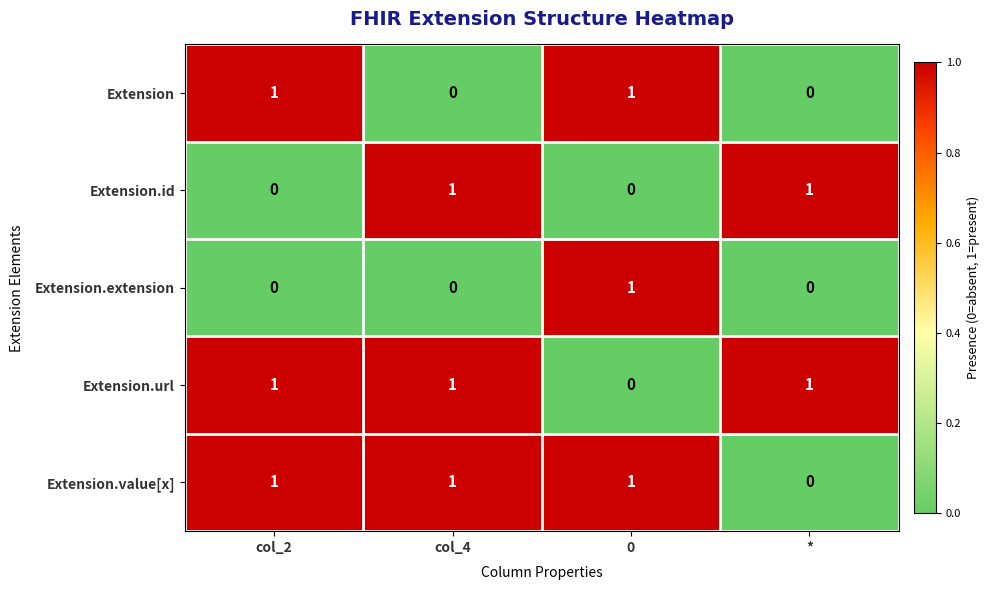

At which label does Extension.value[x] reach its minimum?

*